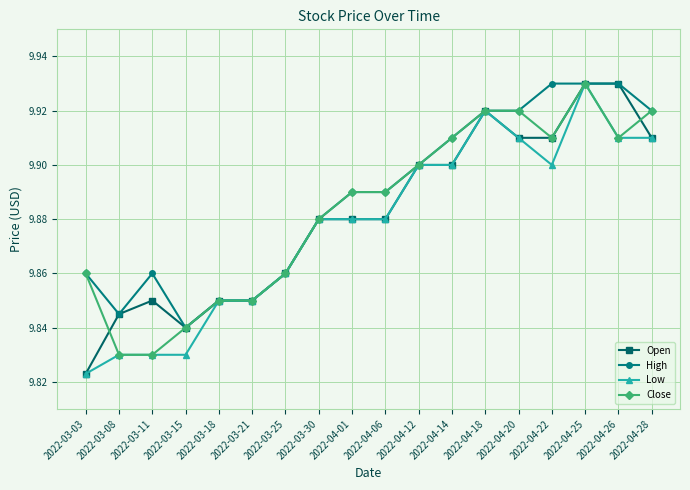

What is the label of the 16th point from the left?

2022-04-25